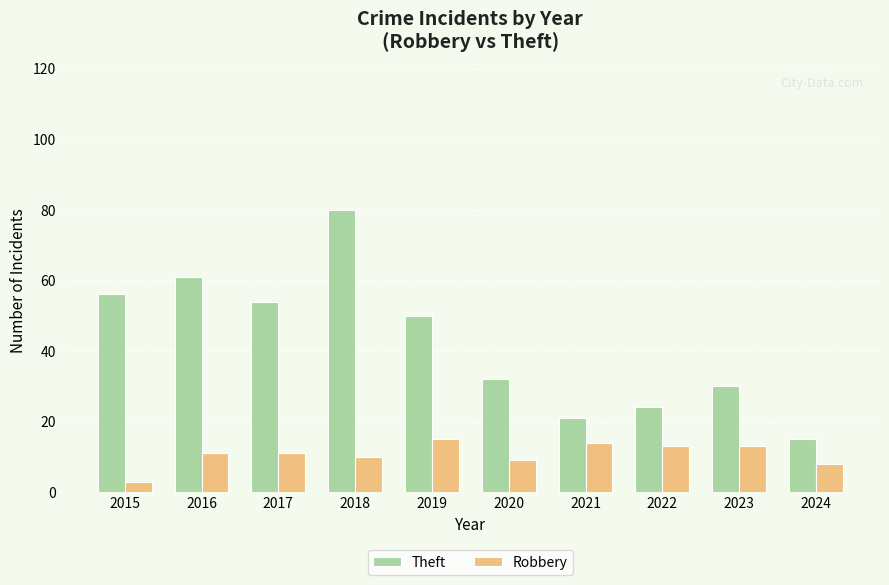

What is the sum of the Robbery values at 2016 and 2020?

20